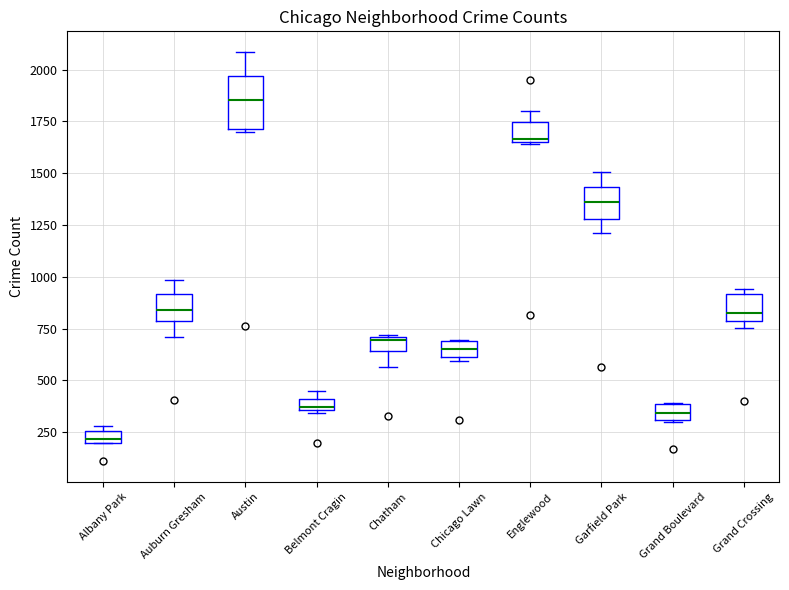

Comparing the boxes themselves (not the whiskers), which one is the tallest?

Austin